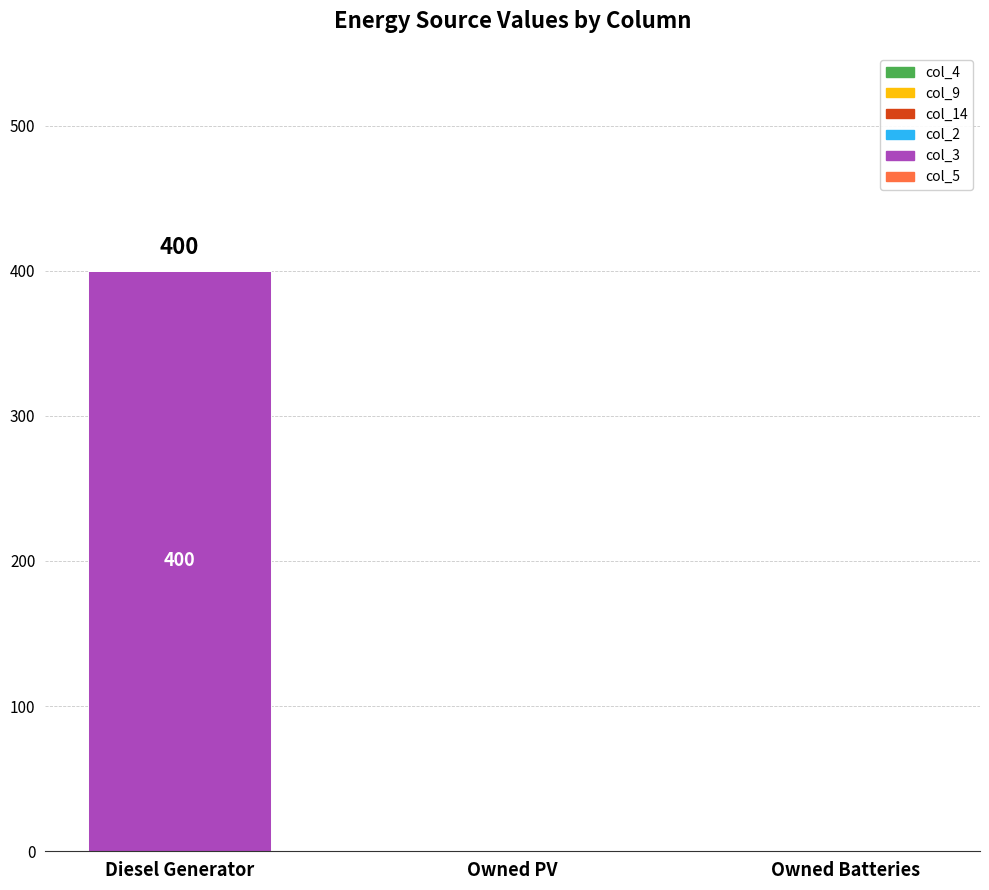

How many series are shown in this chart?

1